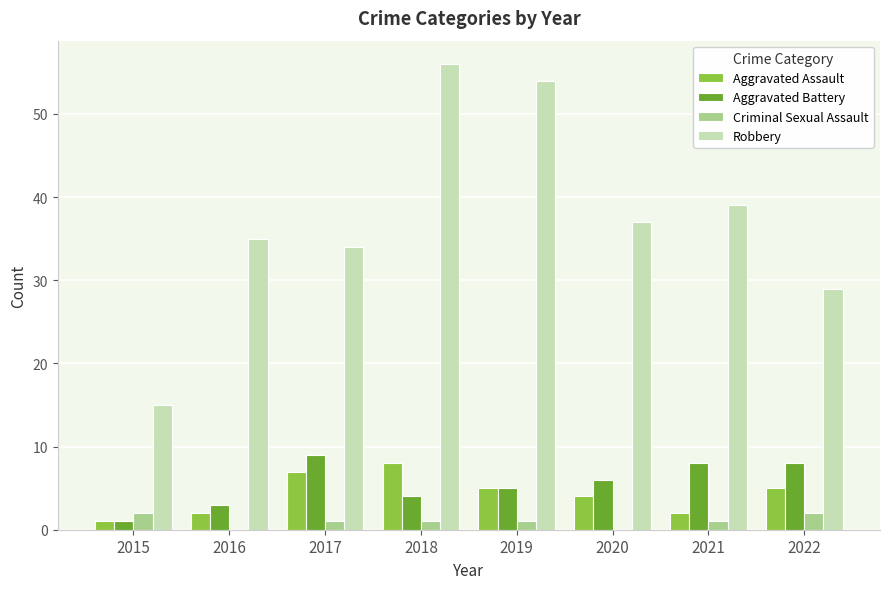

What is the maximum value for Aggravated Assault?

8